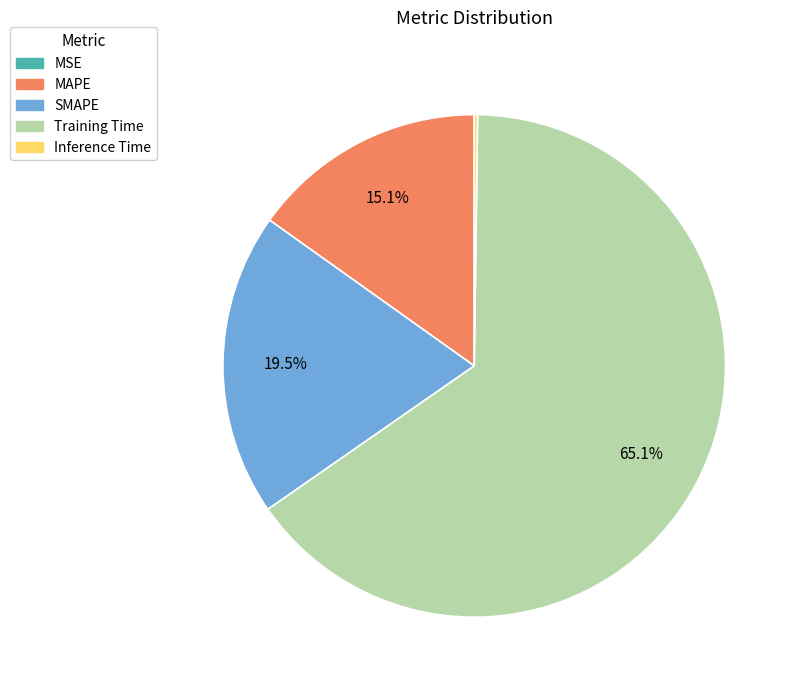

Combined, do Training Time and MAPE account for over 50%?

Yes